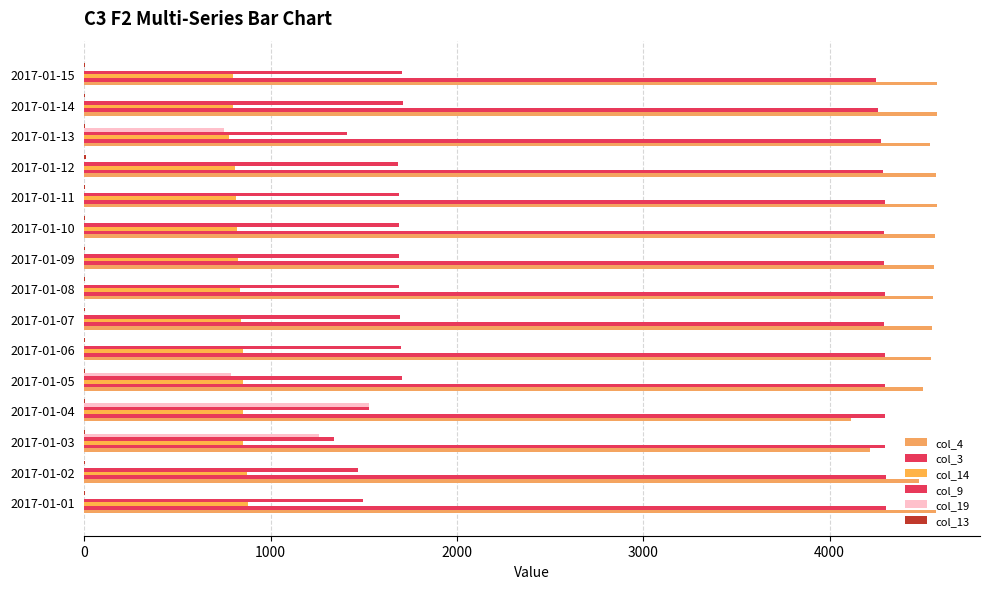

What is the maximum value for col_4?

4578